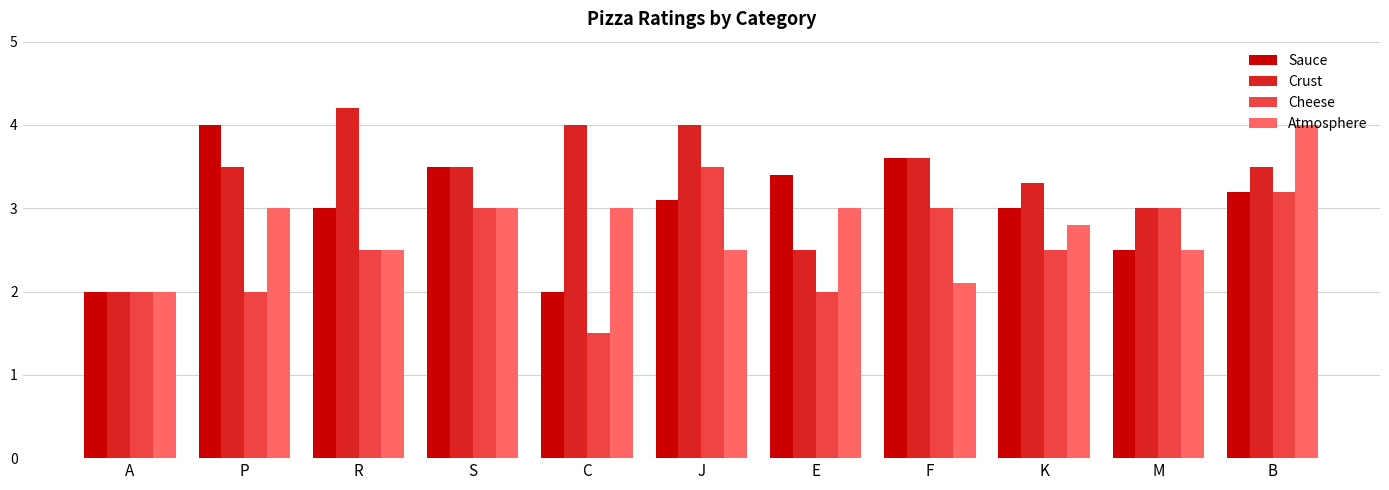

What is the difference between the second highest and minimum values in the Atmosphere series?

1.0